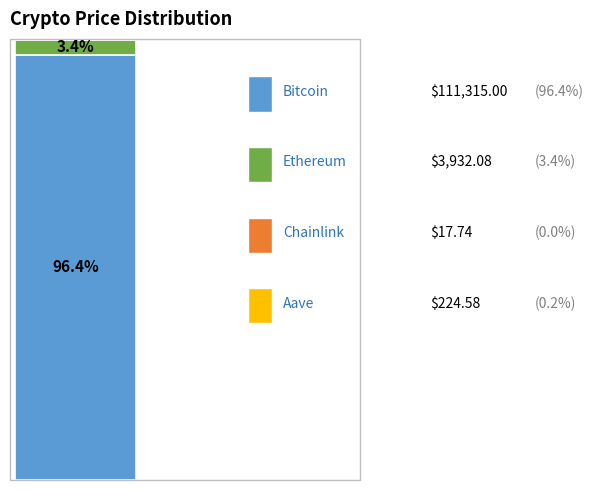

Does the chart contain stacked bars?

Yes